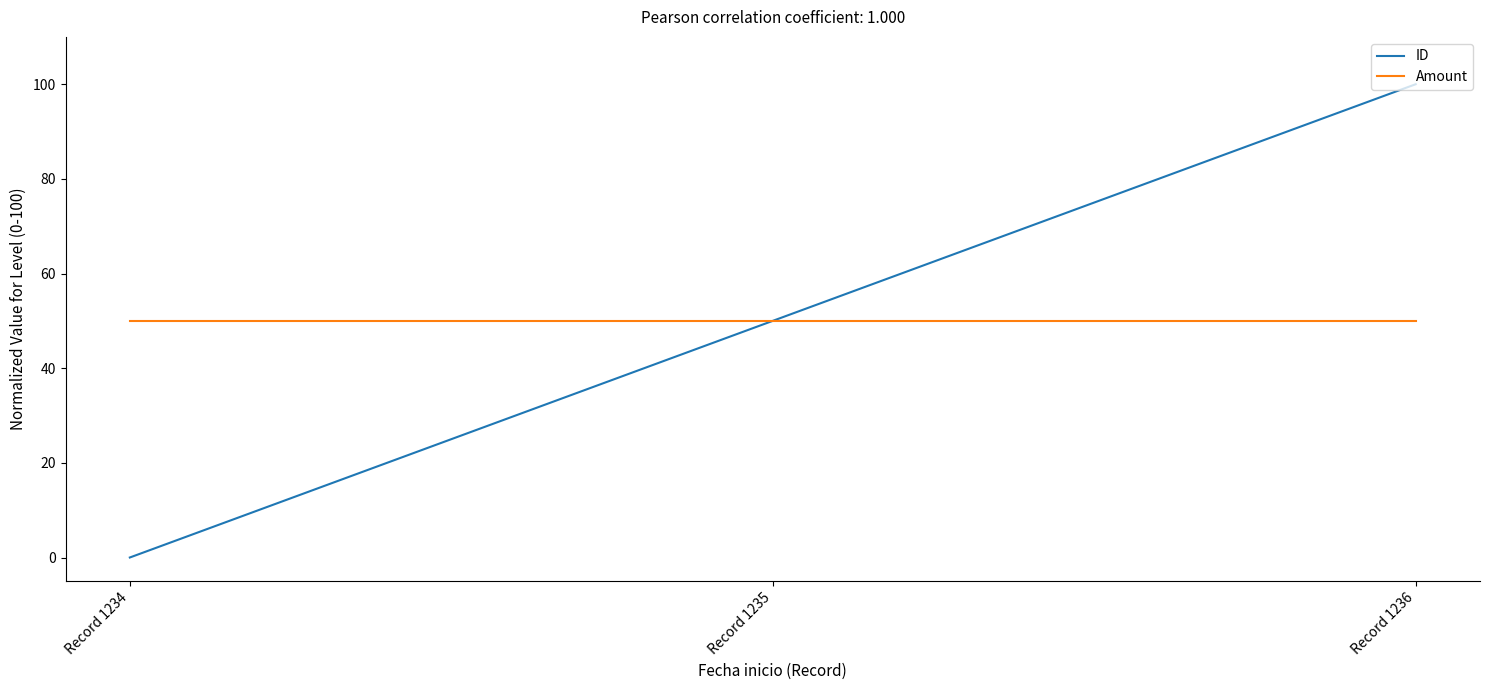

At how many categories does at least one series exceed 43?

3